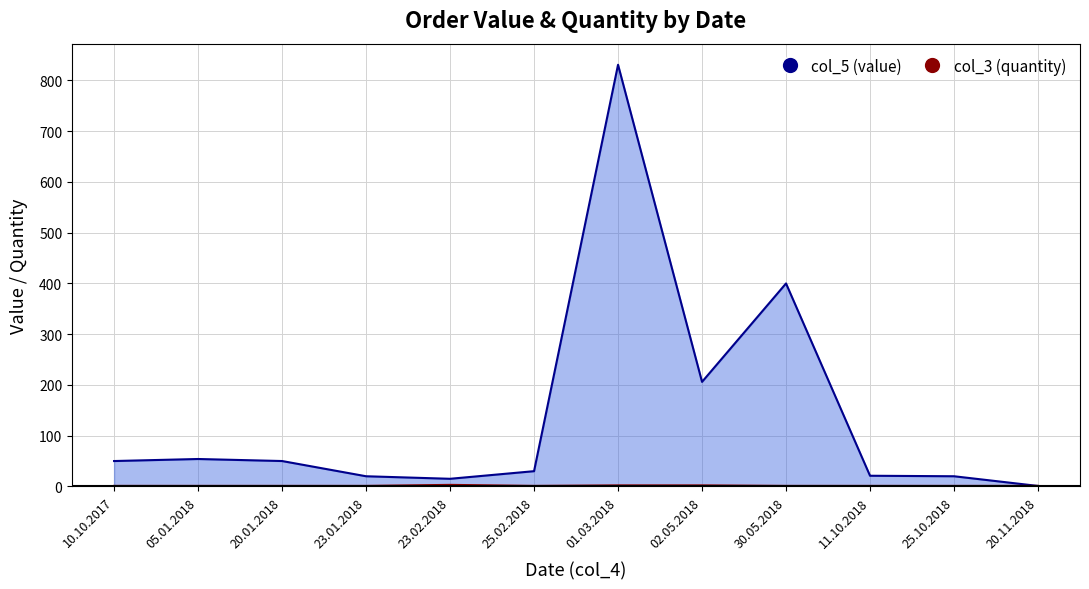

What is the difference between the highest and lowest values at 30.05.2018?

399.0